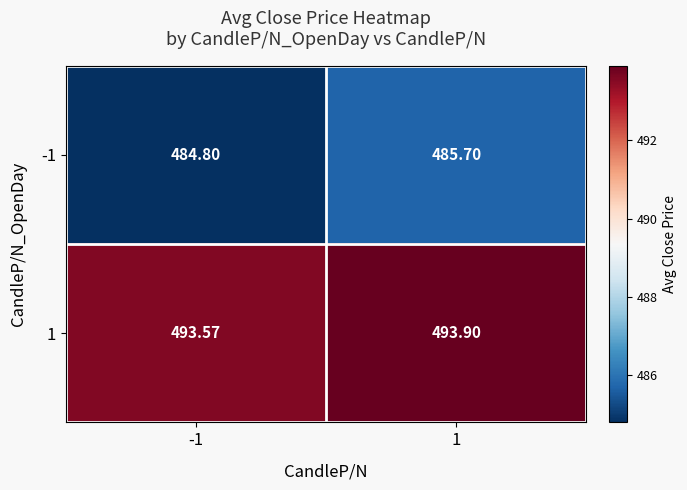

Is the value of 1 at -1 greater than the value of -1 at -1?

Yes